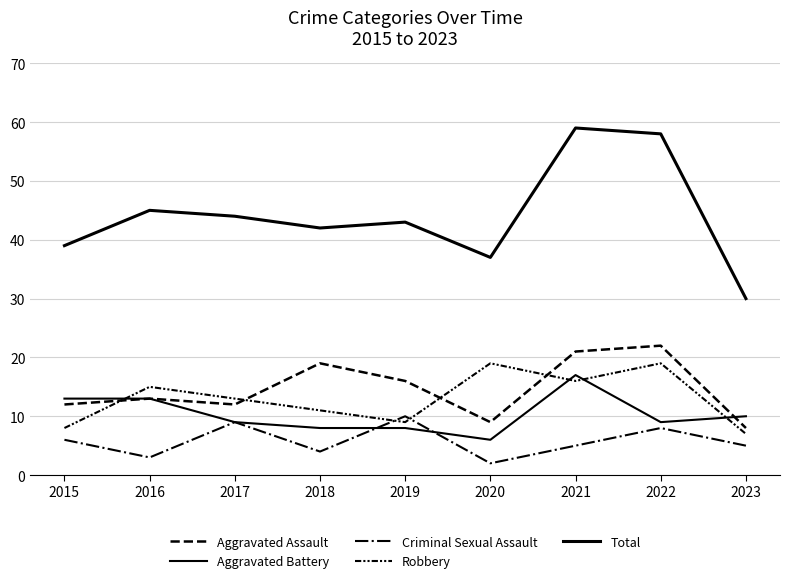

Does the chart have visible grid lines?

Yes